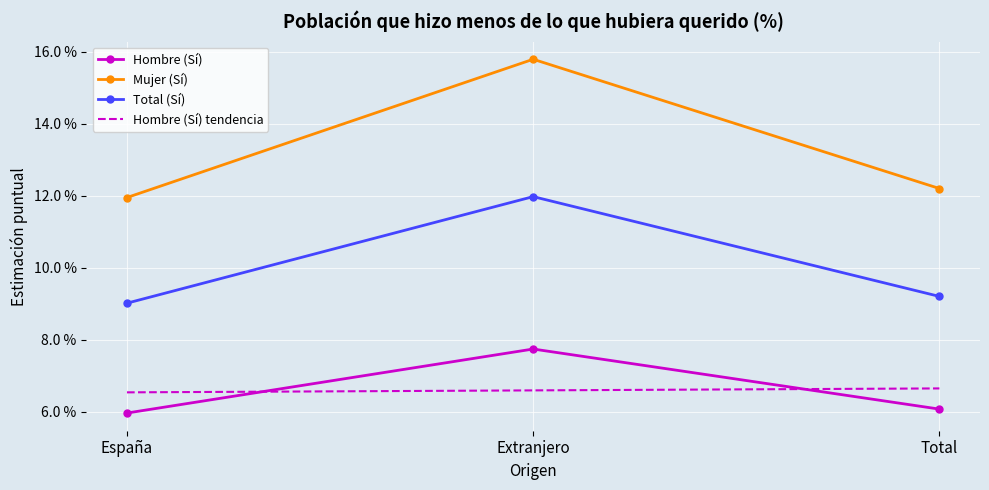

At which category does the chart reach its peak across all series?

Extranjero